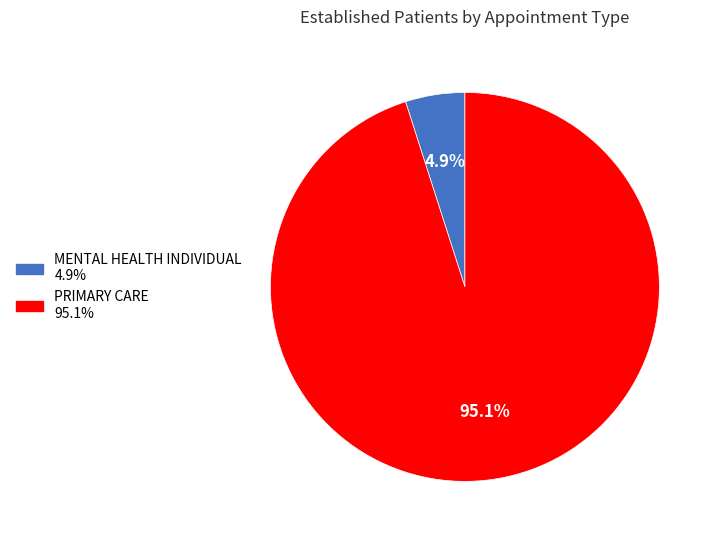

Is it true that PRIMARY CARE is 88% of the pie?

False